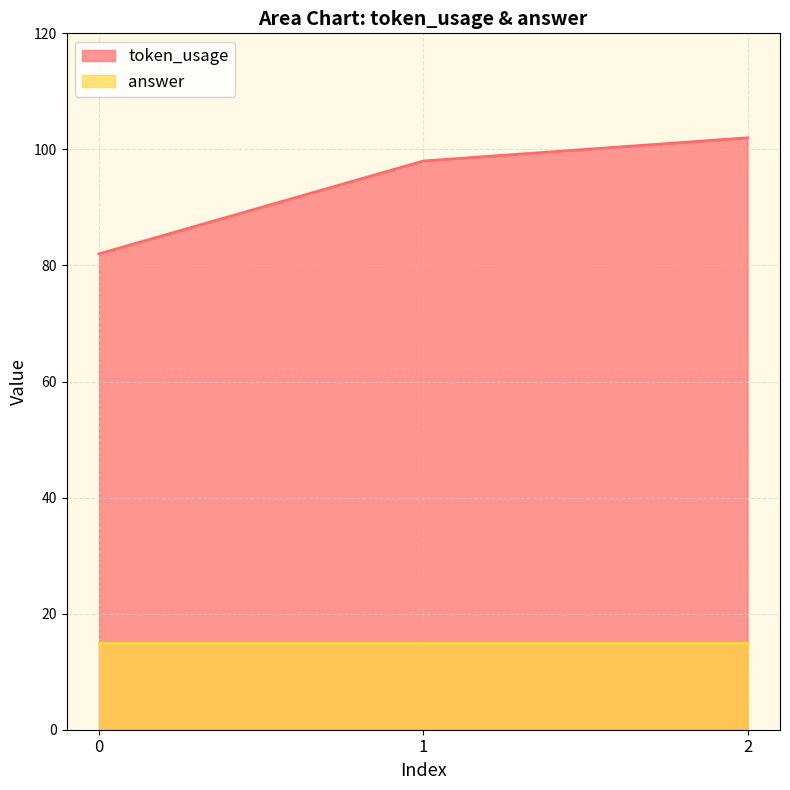

The chart shows a value of 98 at 1. True or false?

True